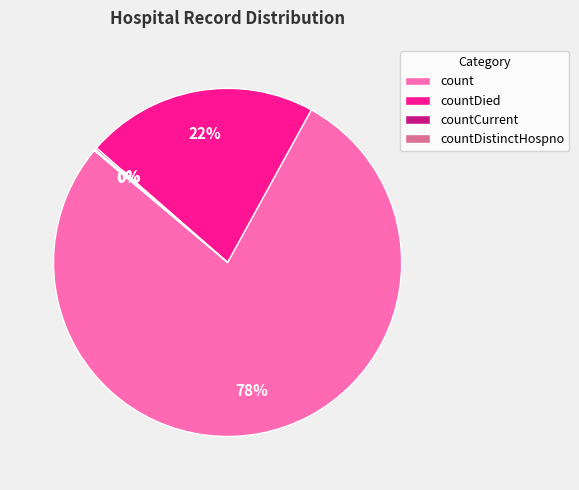

To the nearest percent, what is the difference between the largest and smallest slice percentages?

78%